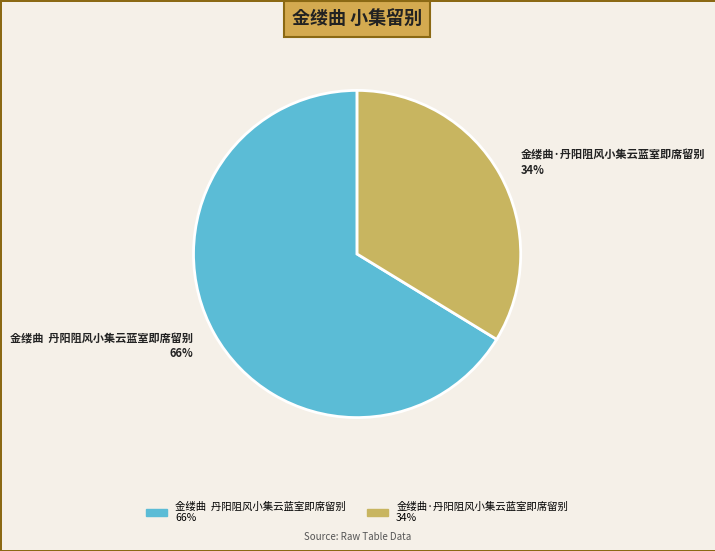

Which slice is the largest?

金缕曲 丹阳阻风小集云蓝室即席留别